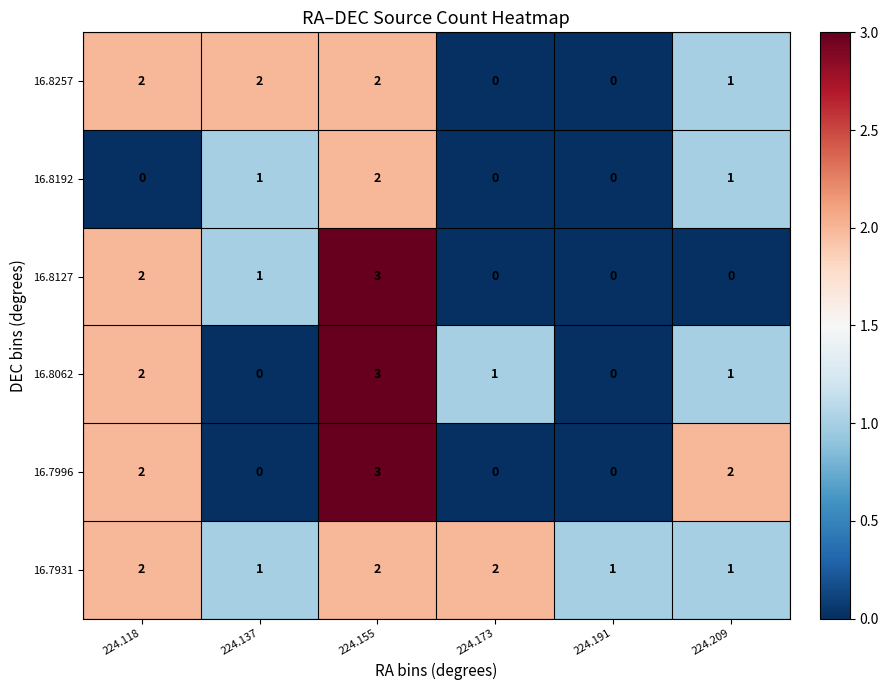

What is the difference between the maximum and second lowest values in the 16.8062 series?

3